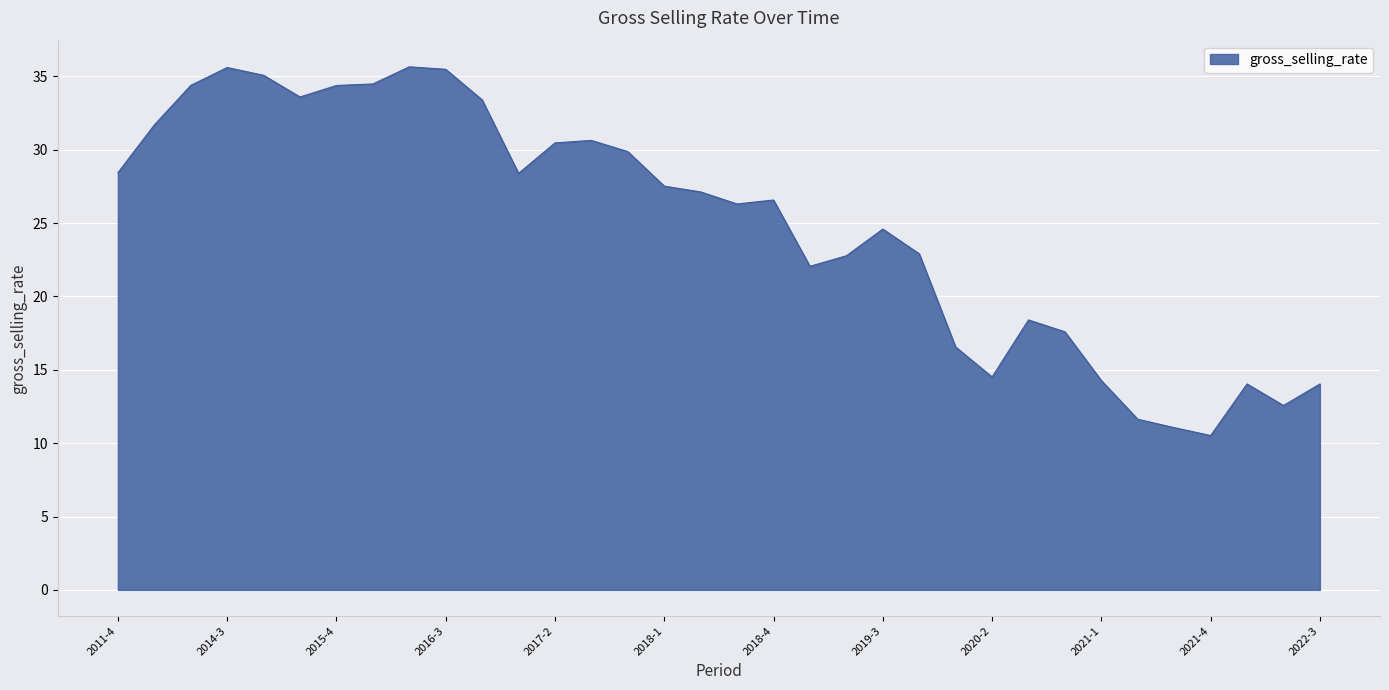

What is the maximum value shown in the chart?

35.7